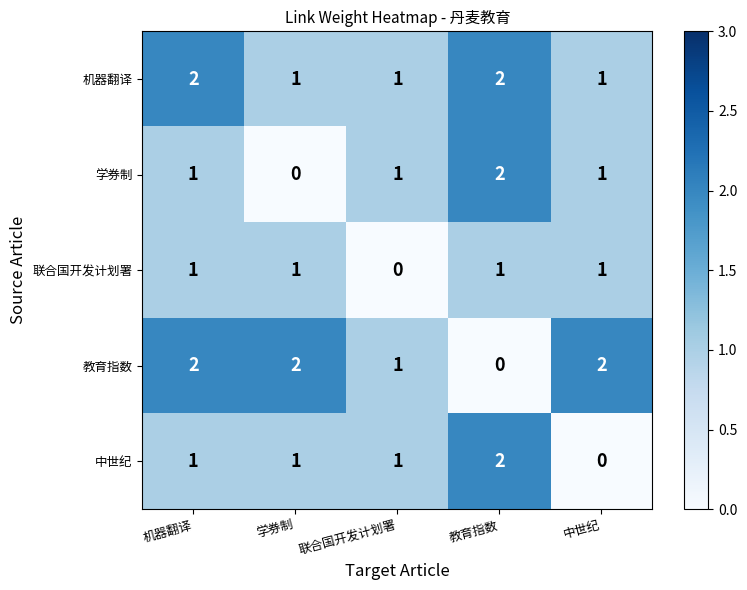

What is the sum of the 教育指数 values at 联合国开发计划署 and 学券制?

3